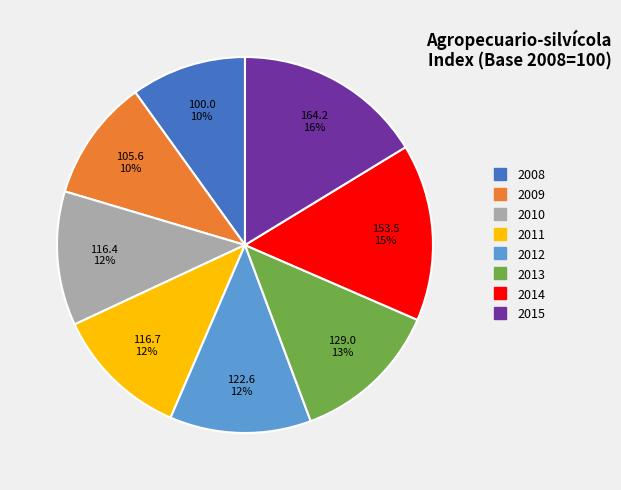

Between 2013 and 2015, which is larger?

2015